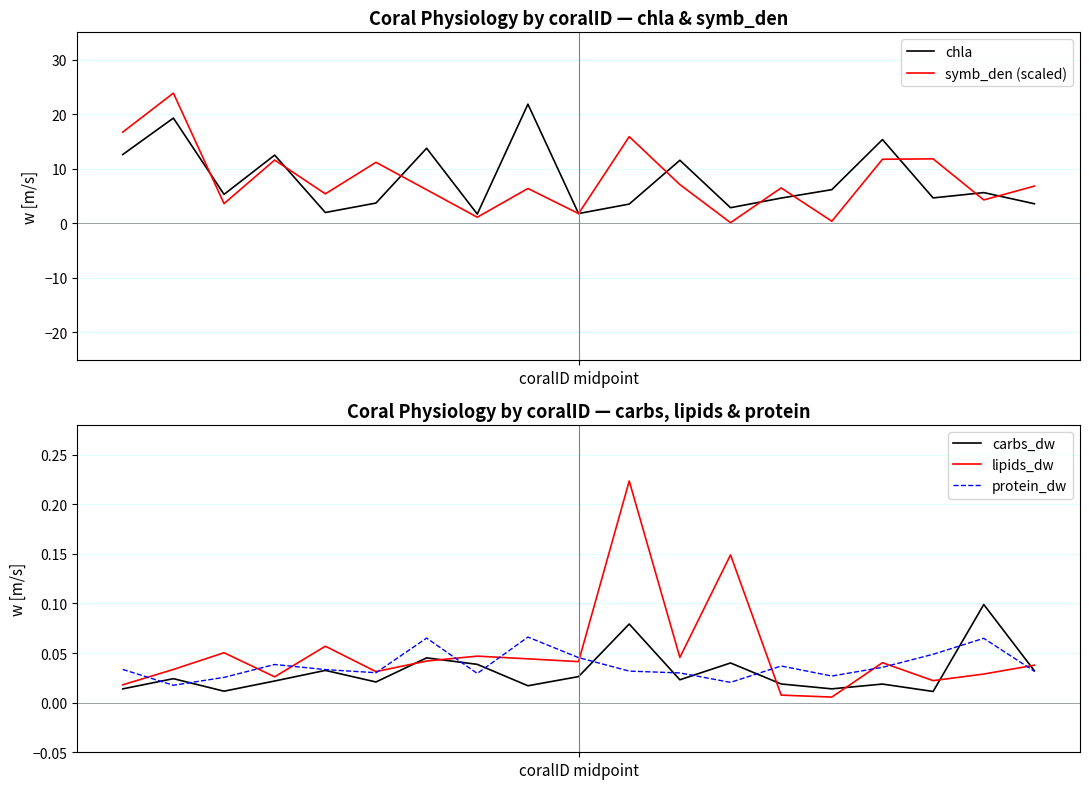

What is the maximum value for chla?

21.8